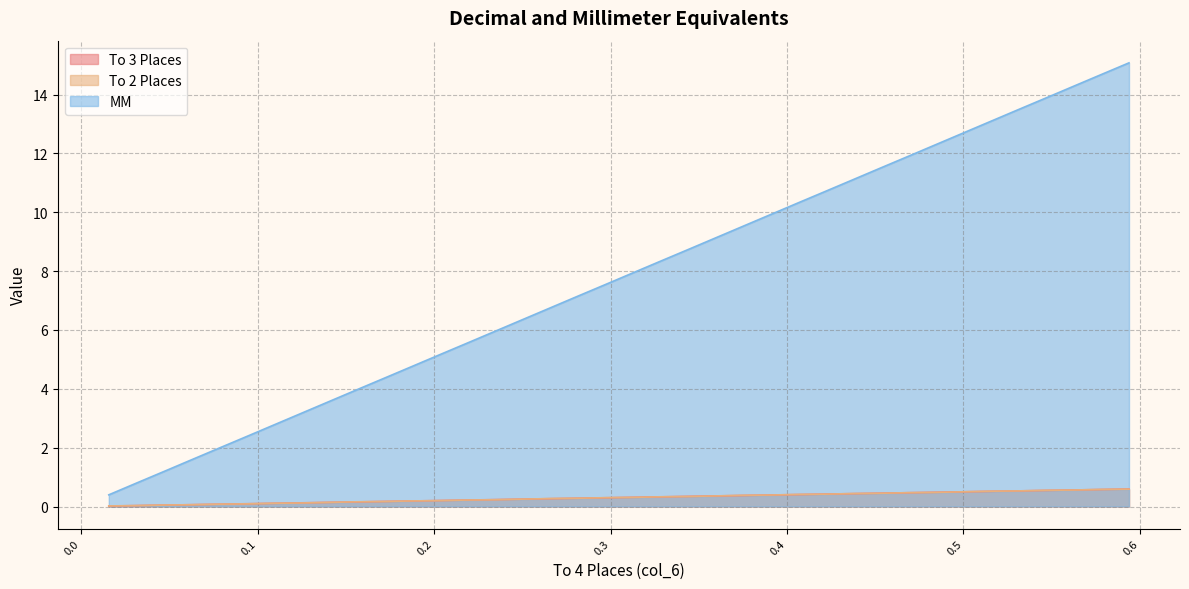

What is the label of the 35th point from the right?

0.0625